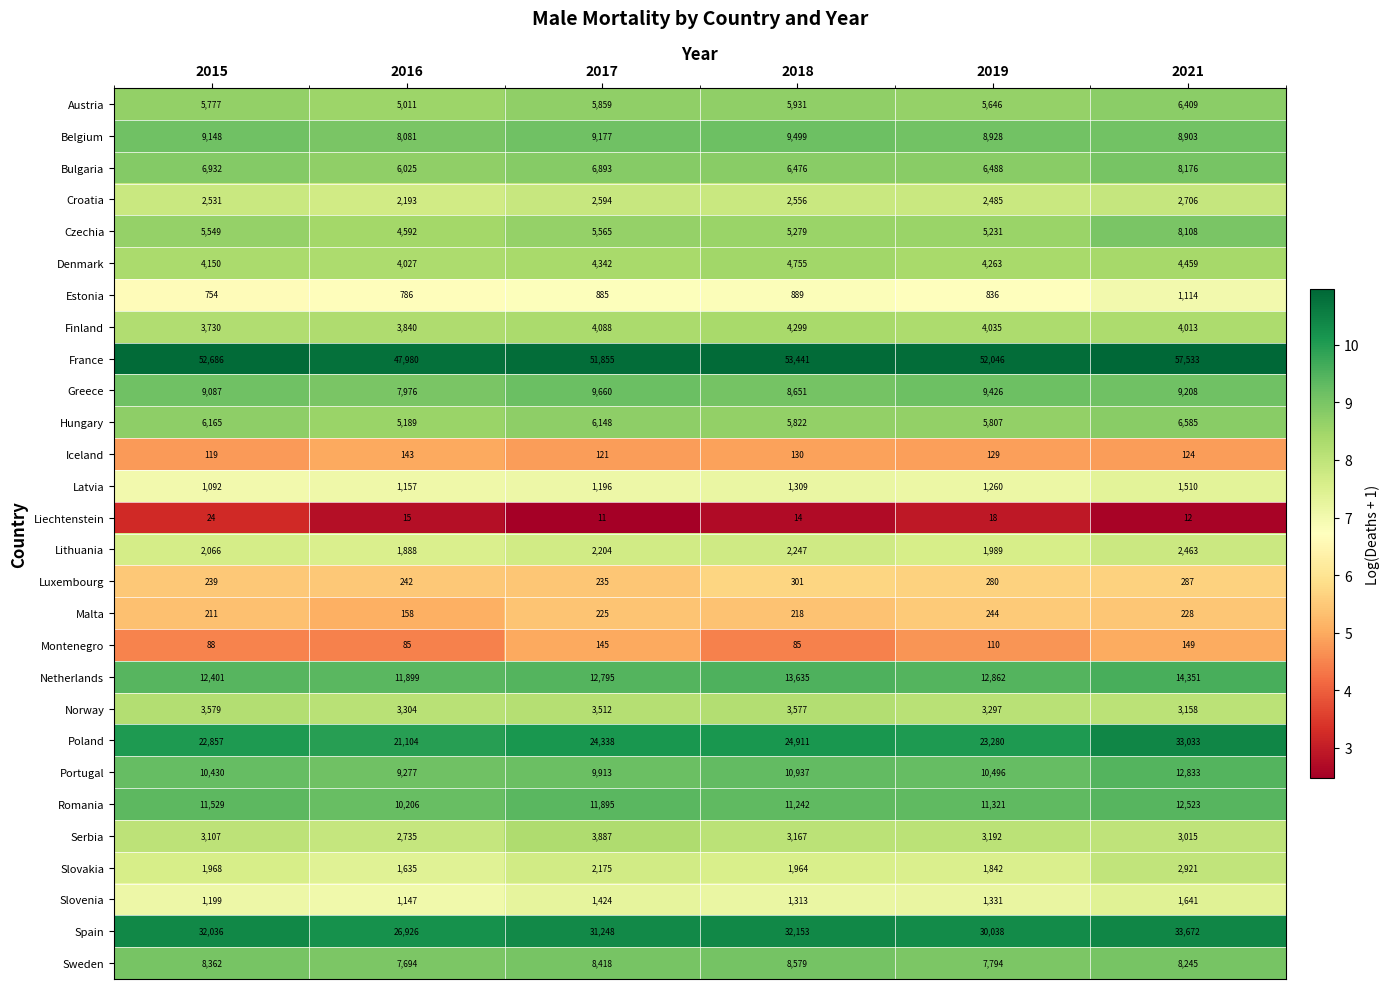

Rank the series at 2017 from lowest to highest value.

Liechtenstein, Iceland, Montenegro, Malta, Luxembourg, Estonia, Latvia, Slovenia, Slovakia, Lithuania, Croatia, Norway, Serbia, Finland, Denmark, Czechia, Austria, Hungary, Bulgaria, Sweden, Belgium, Greece, Portugal, Romania, Netherlands, Poland, Spain, France